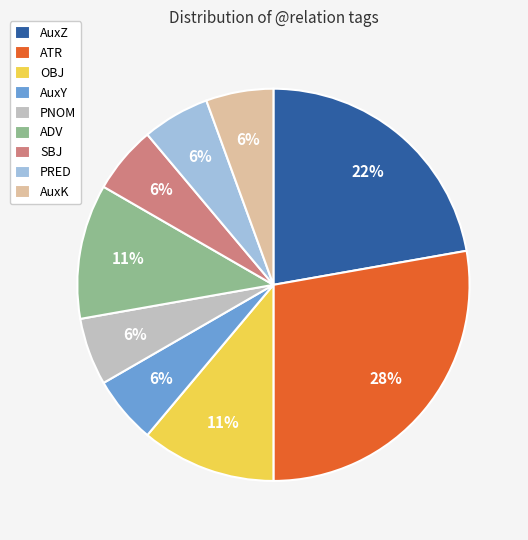

Which slice is the largest?

ATR